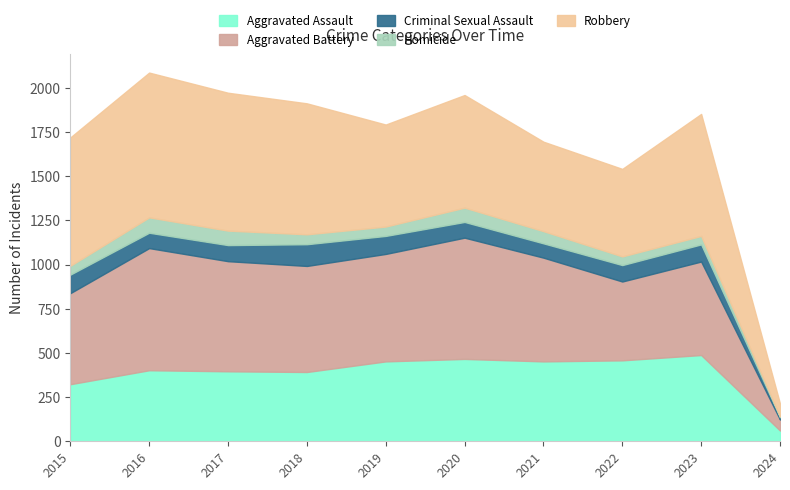

What is the average value of the Aggravated Assault series?

389